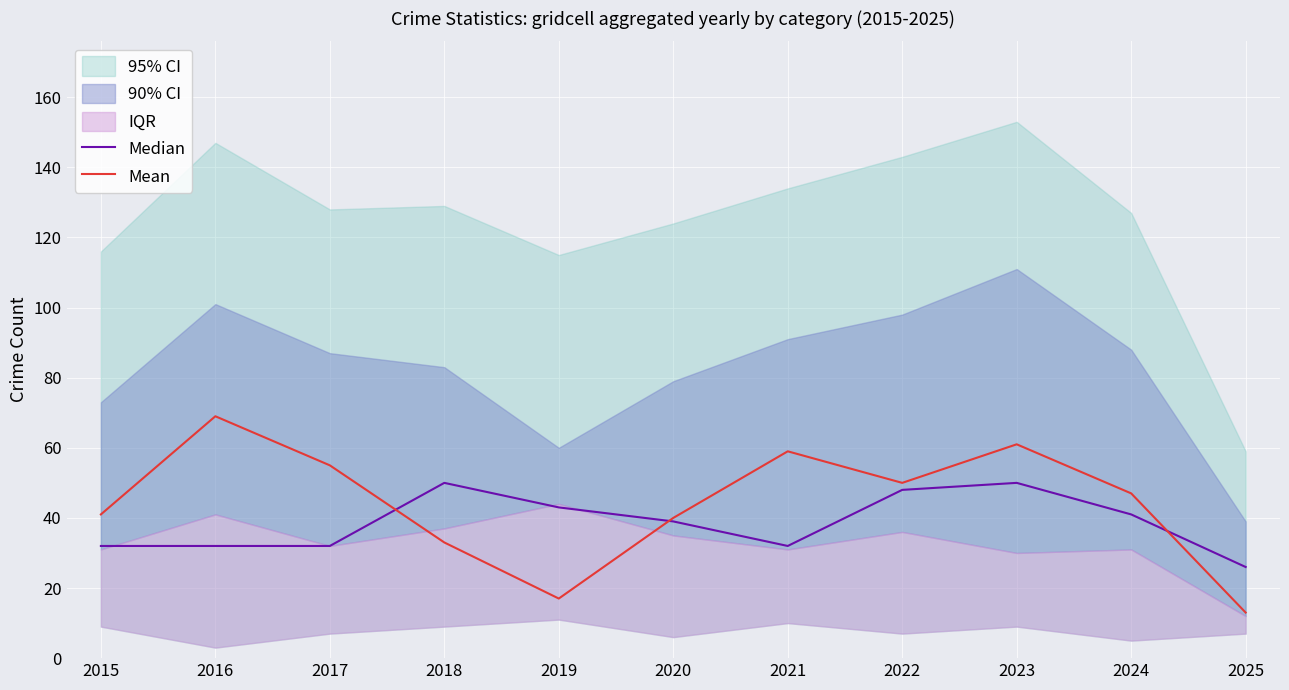

Reading right to left, transcribe all the data shown in this chart.

Median: 26	41	50	48	32	39	43	50	32	32	32
Mean: 13	47	61	50	59	40	17	33	55	69	41